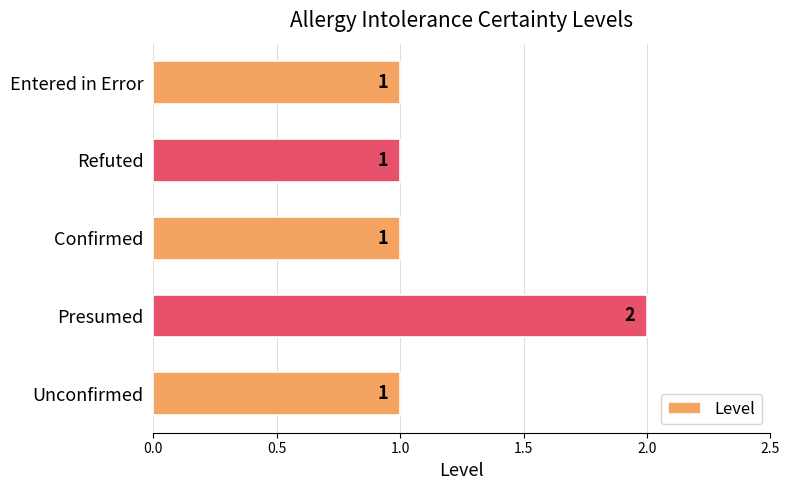

What is the average value?

1